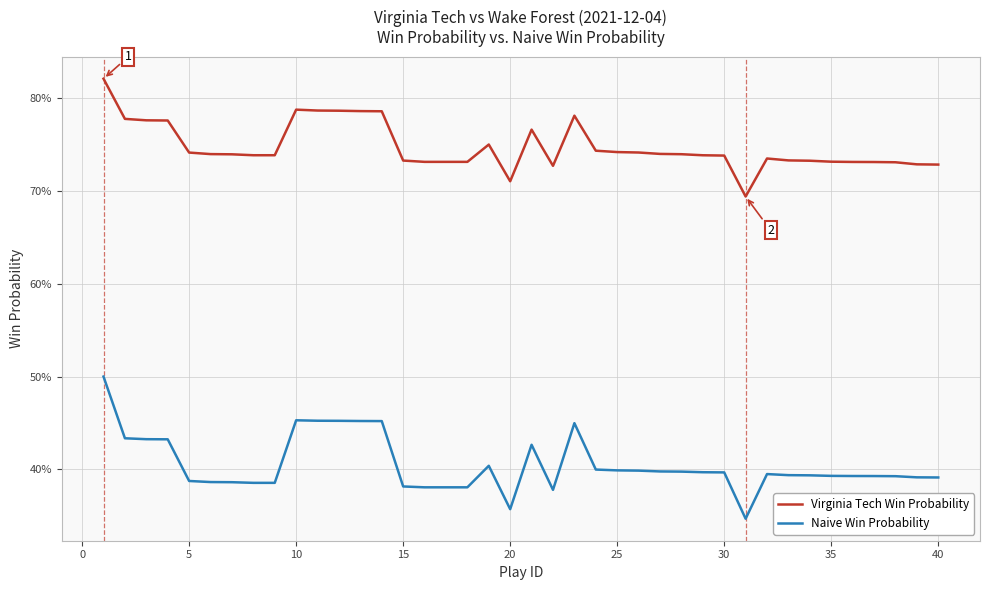

Which series has the largest range (max minus min)?

Naive Win Probability